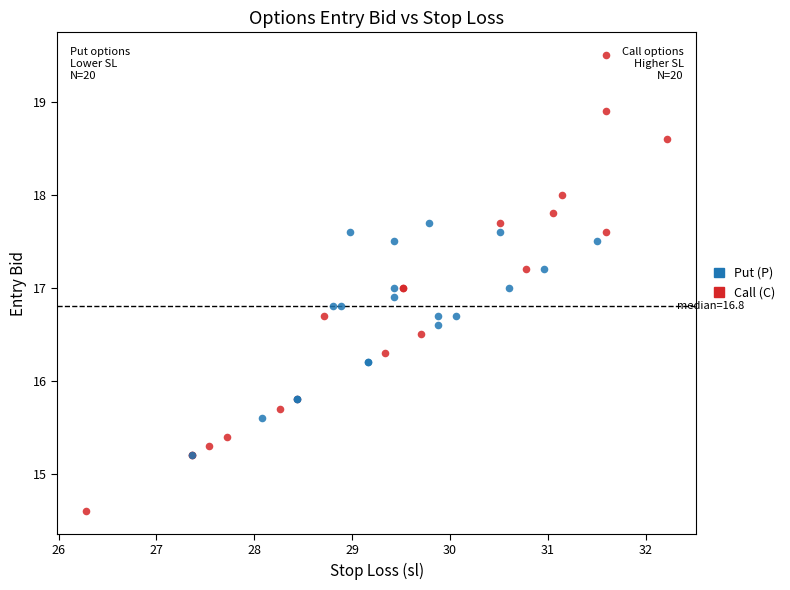

Which series has the widest spread of Y values?

Call (C)